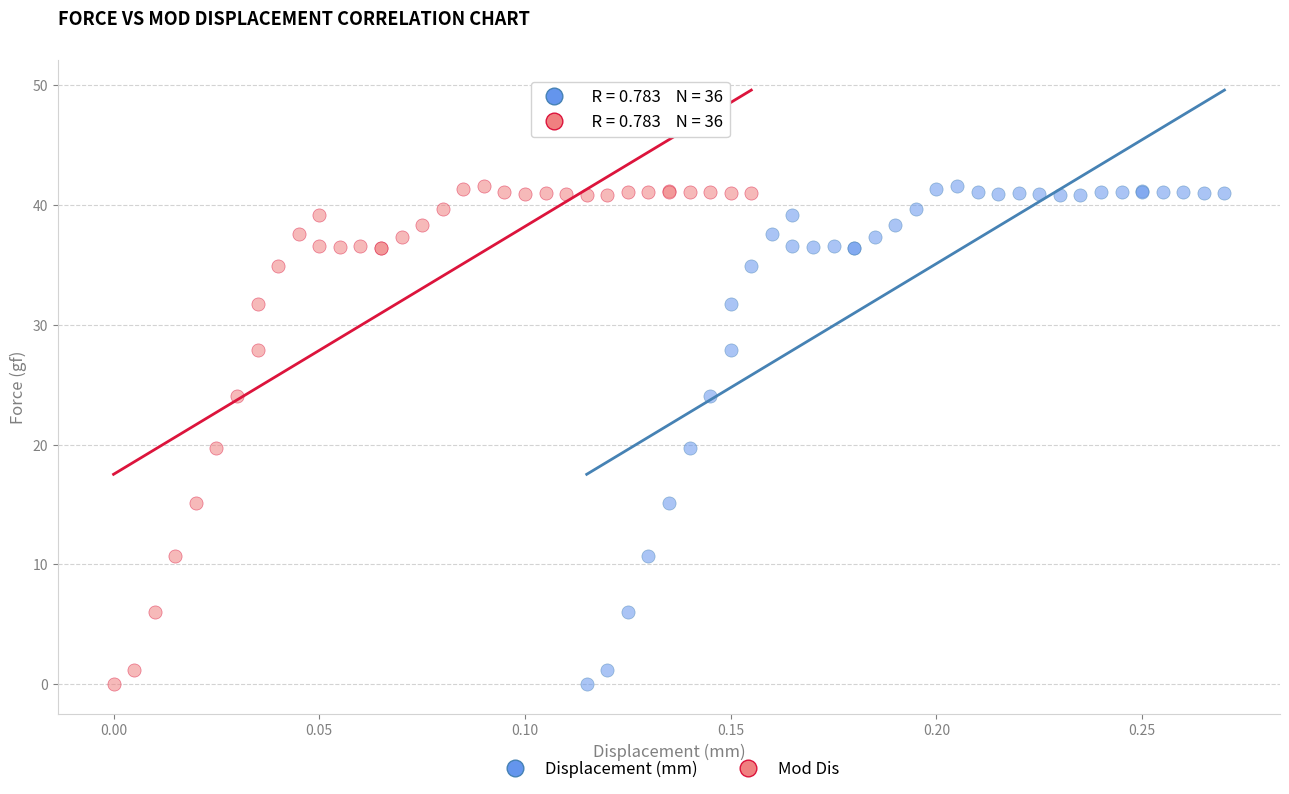

What are all the series names shown in the legend?

Displacement (mm), Mod Dis